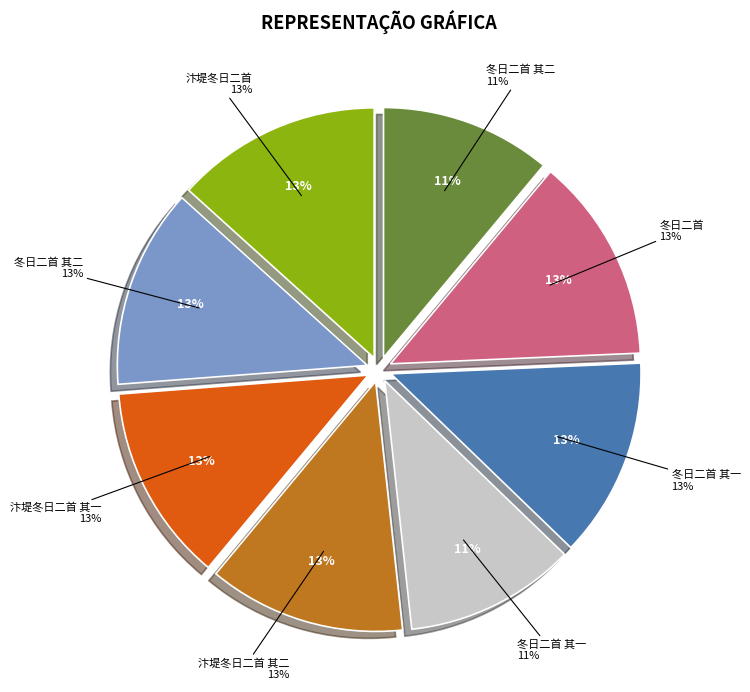

Is the sum of 冬日二首 其二 and 汴堤冬日二首 其一 greater than half?

No